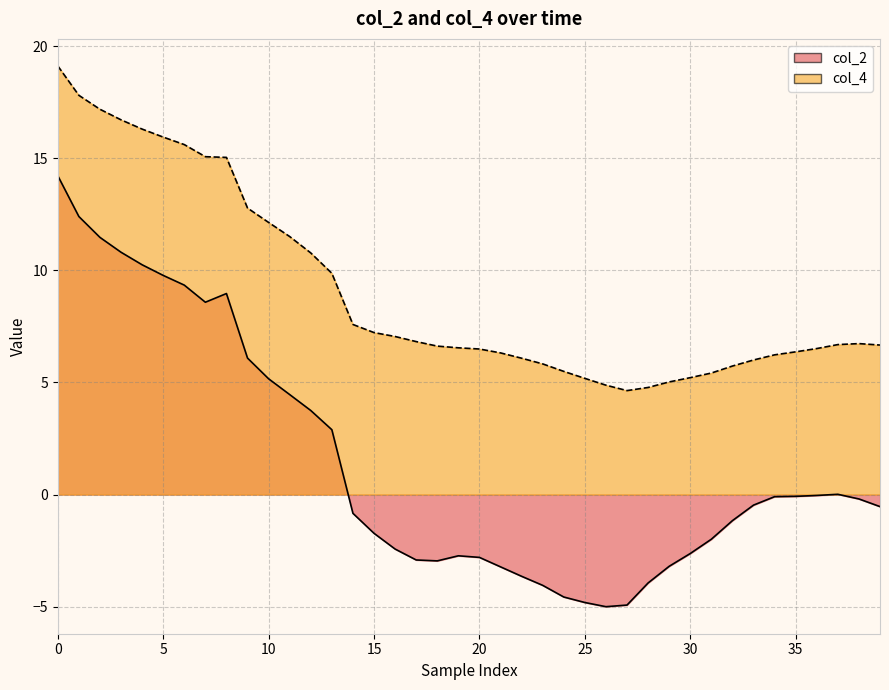

Does the chart have visible grid lines?

Yes